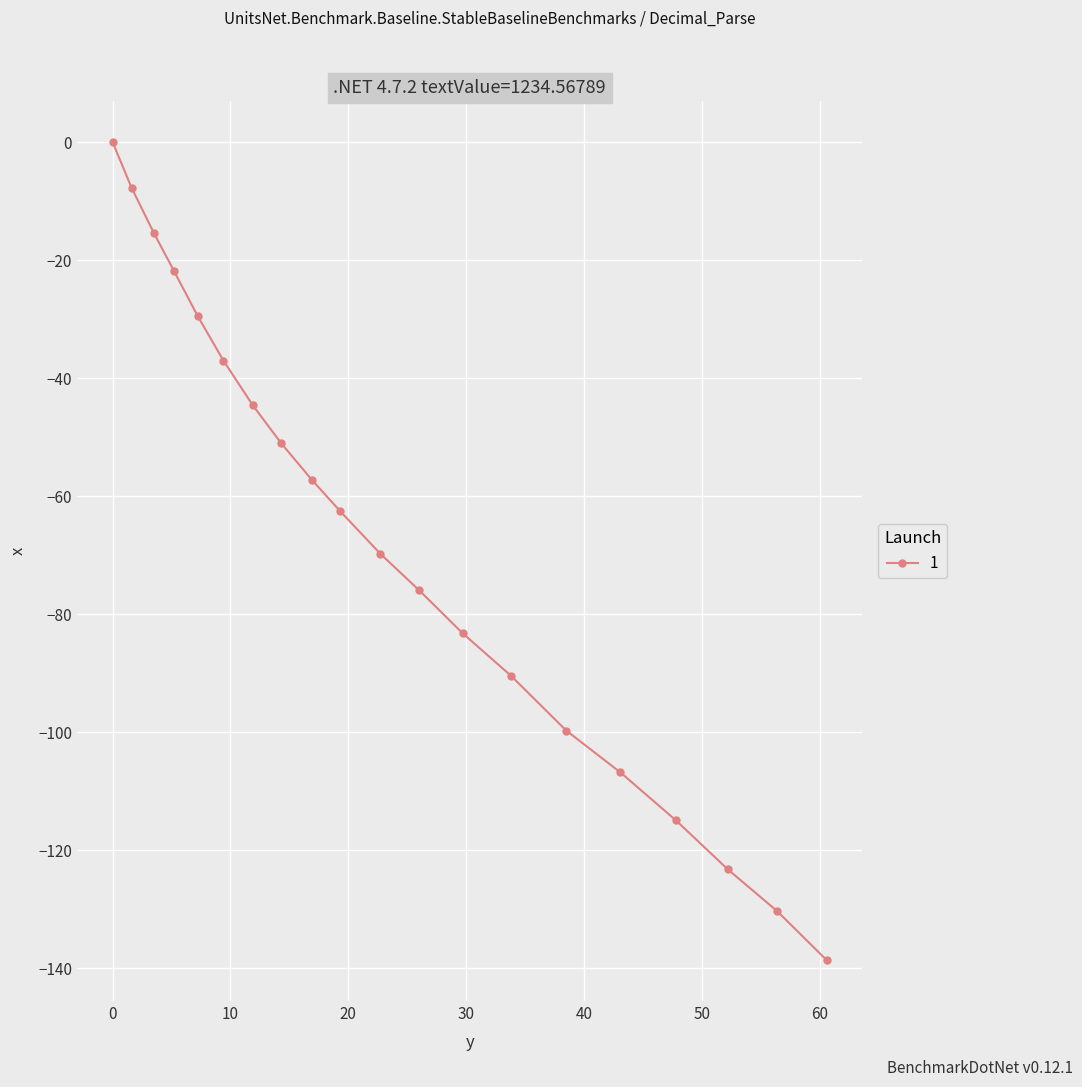

What is the value of the 20th point from the left?

-138.6